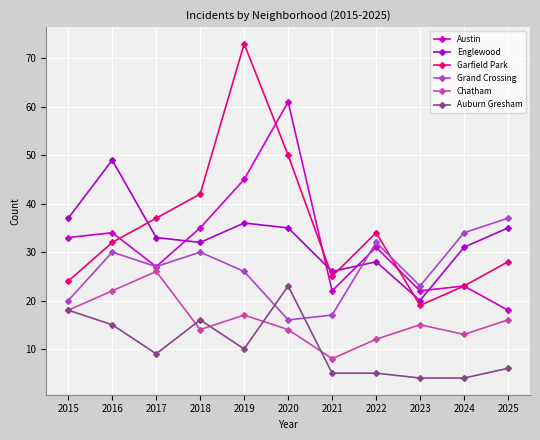

At which category is the sum across all series the highest?

2019